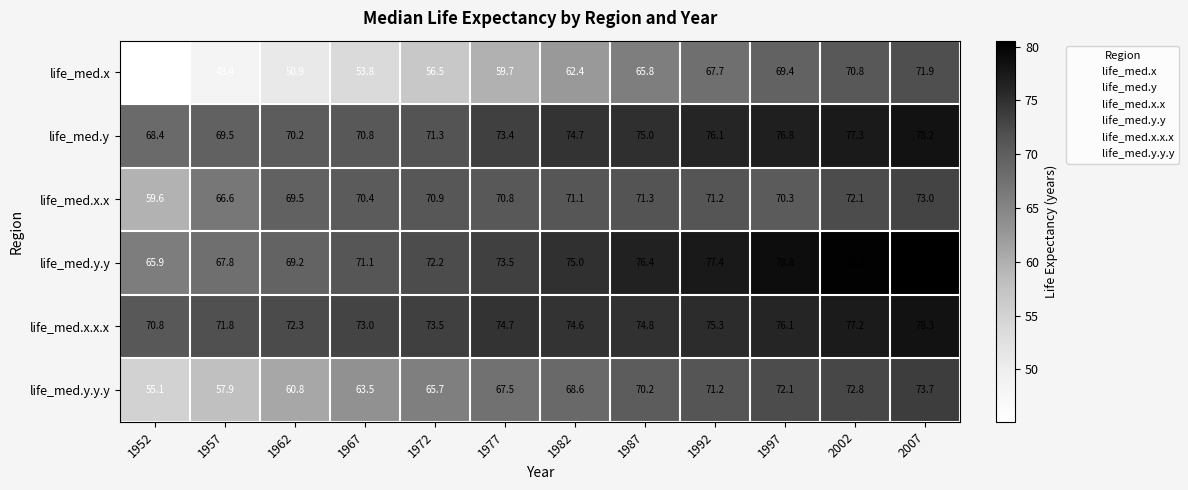

Which series has the largest range (max minus min)?

life_med.x